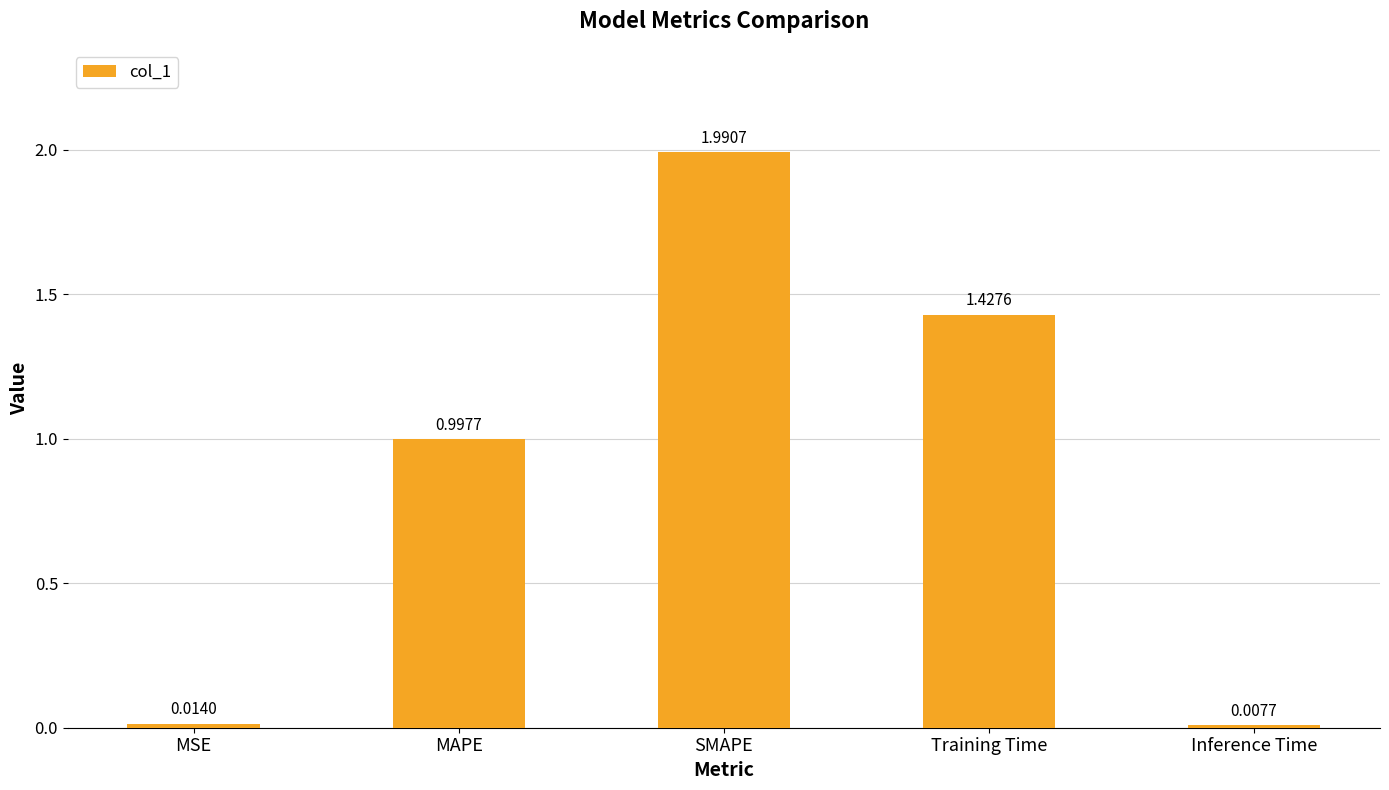

Rank the categories by value from highest to lowest.

SMAPE, Training Time, MAPE, MSE, Inference Time